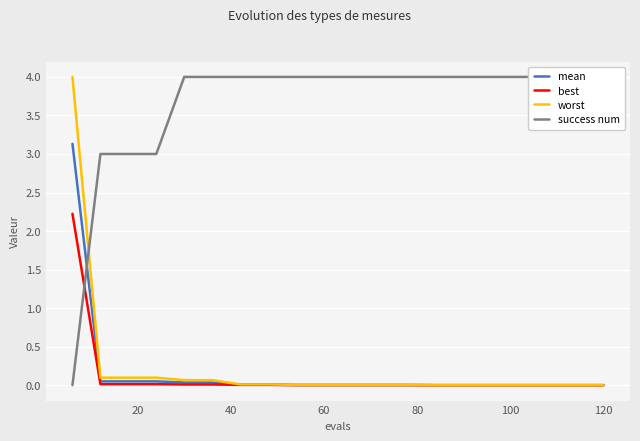

Count the number of data series in this chart.

4